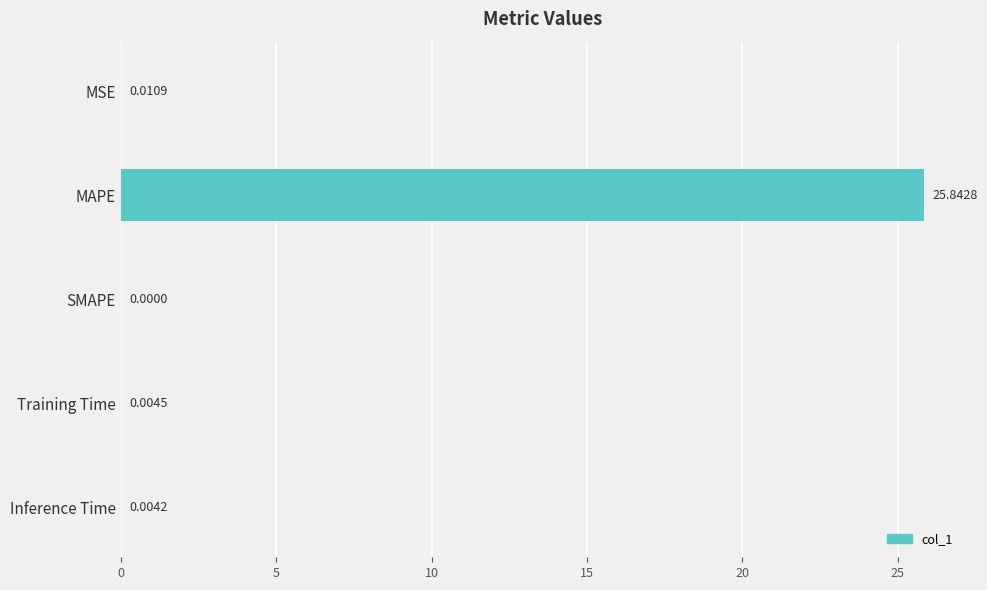

Where is the data nearest to the value 12?

MSE